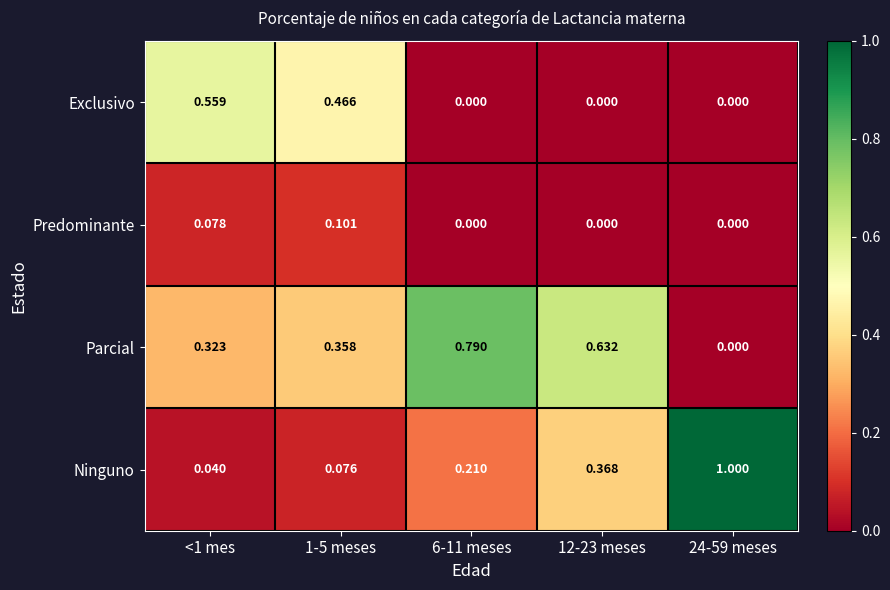

Which label corresponds to the largest value in the chart?

24-59 meses